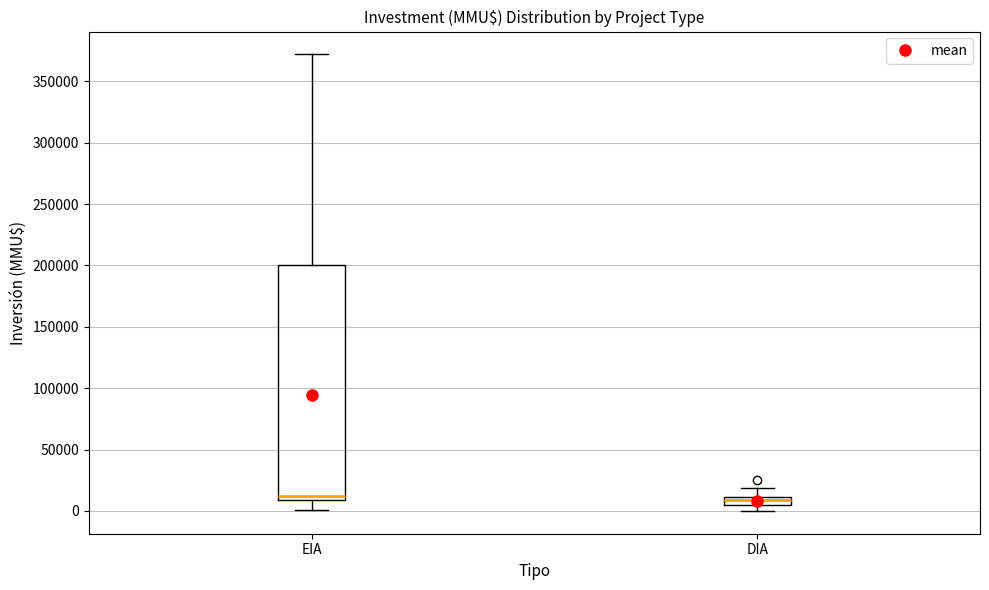

Where is the upper edge of the box for DIA on the y-axis? The values are not printed on the chart, so give them approximately, as read against the axis.

10000